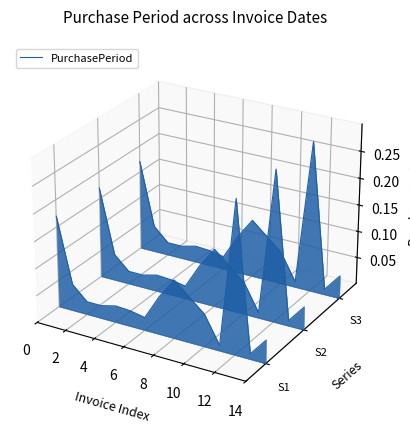

How many data points does each series have?

15